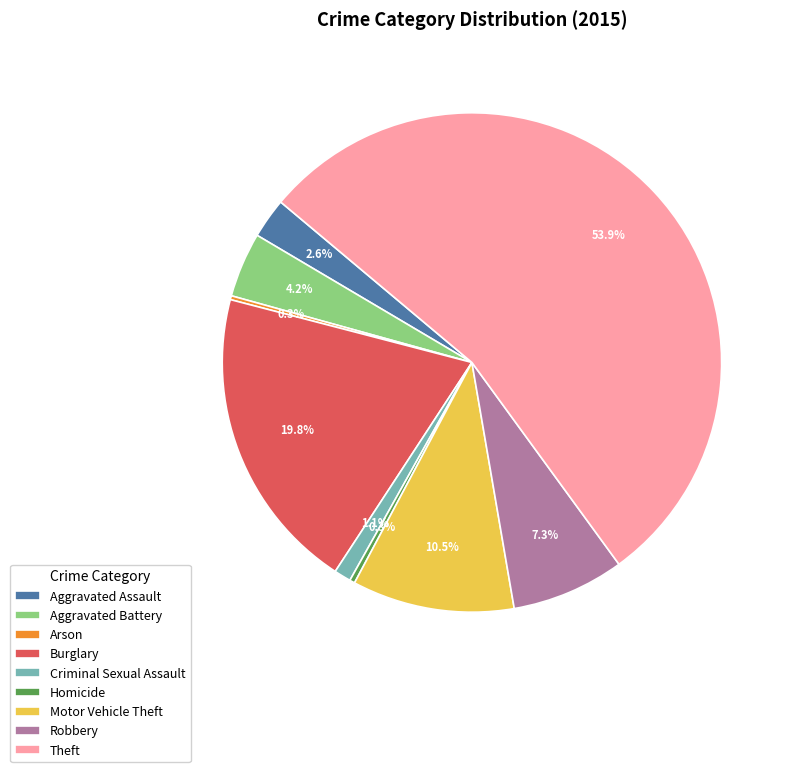

Which slice is the largest?

Theft